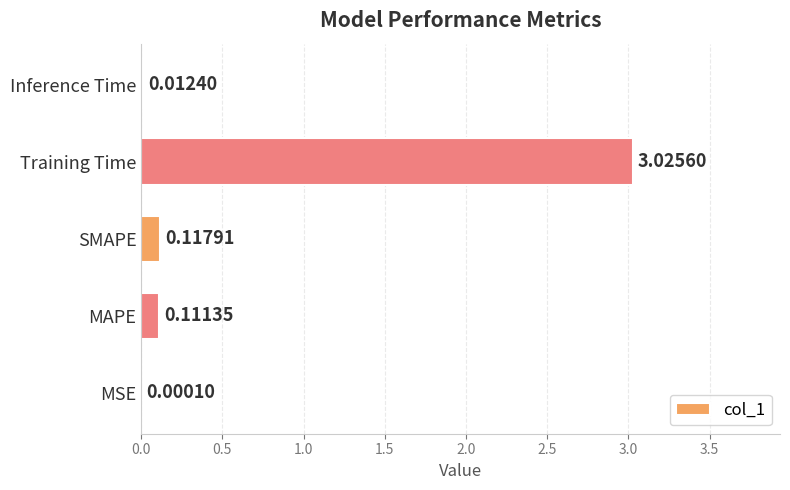

Between Inference Time and MAPE, which is larger?

MAPE